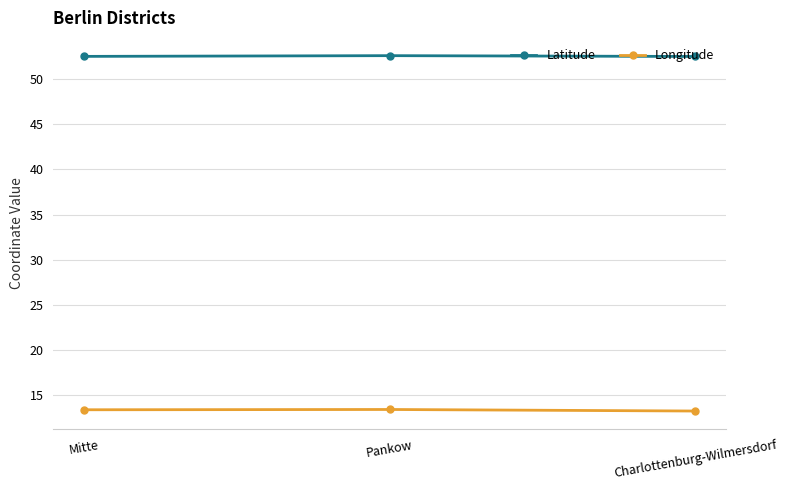

How many series are shown in this chart?

2